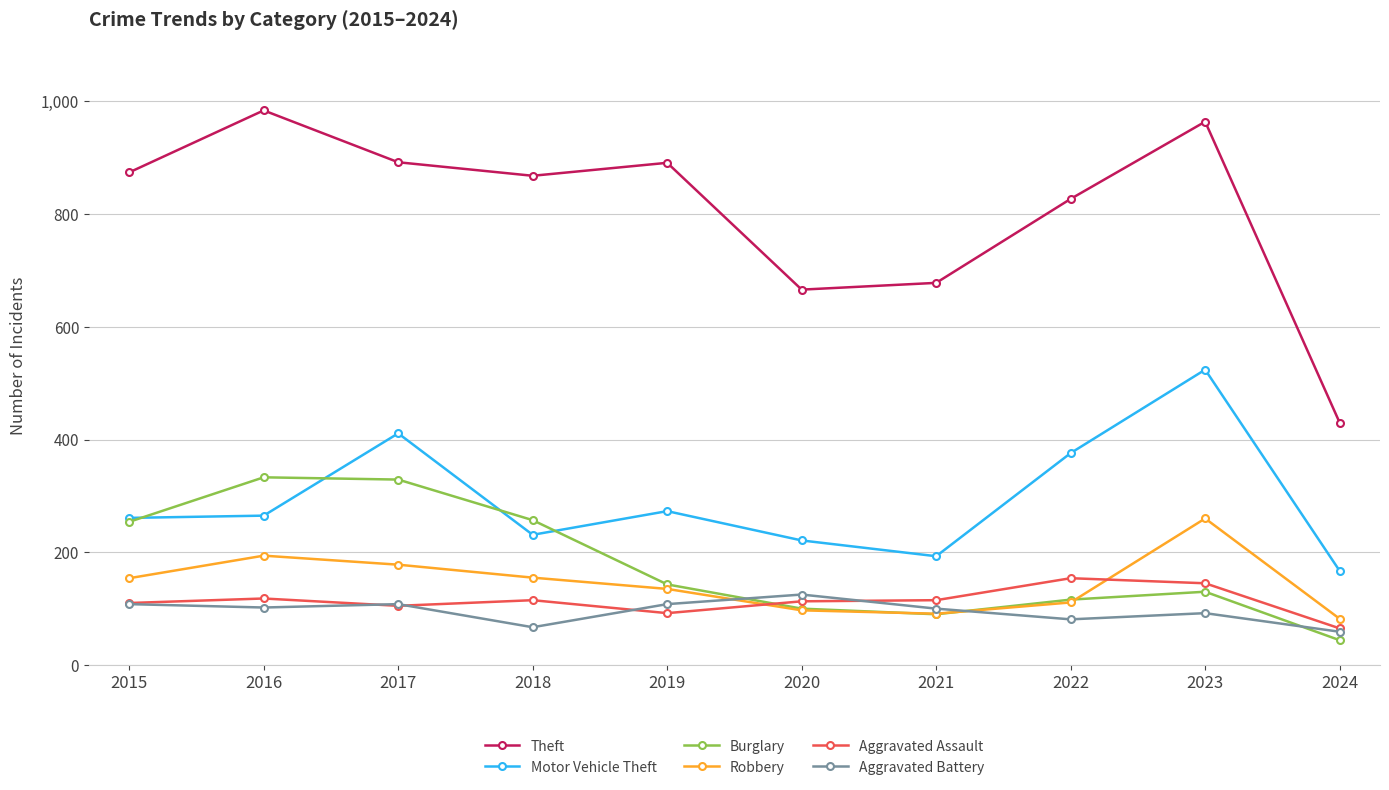

What is the value of the Motor Vehicle Theft point at the 8th from the left?

376